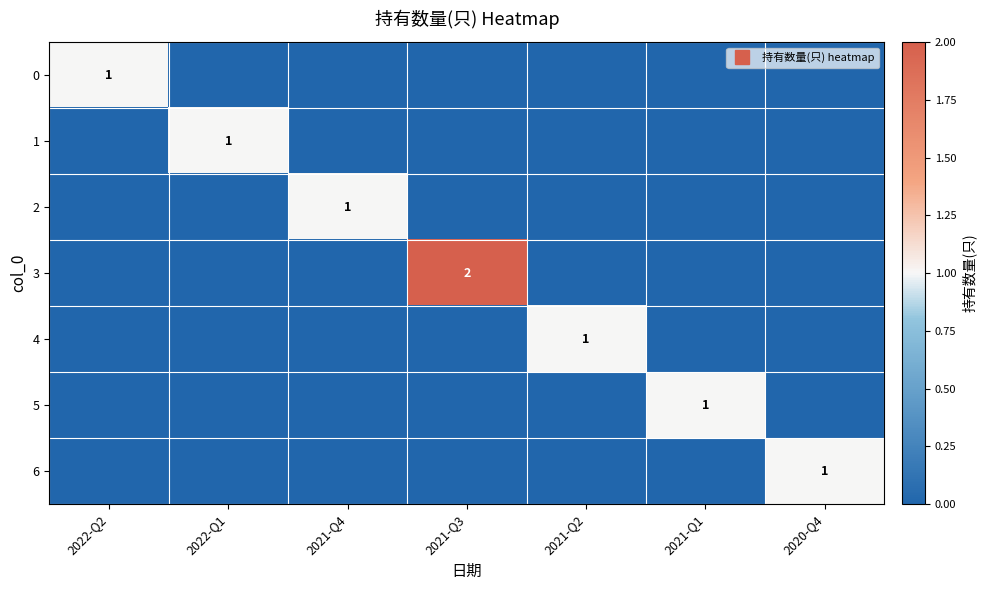

True or false: 3 has a value of -1 at 2021-Q4.

False